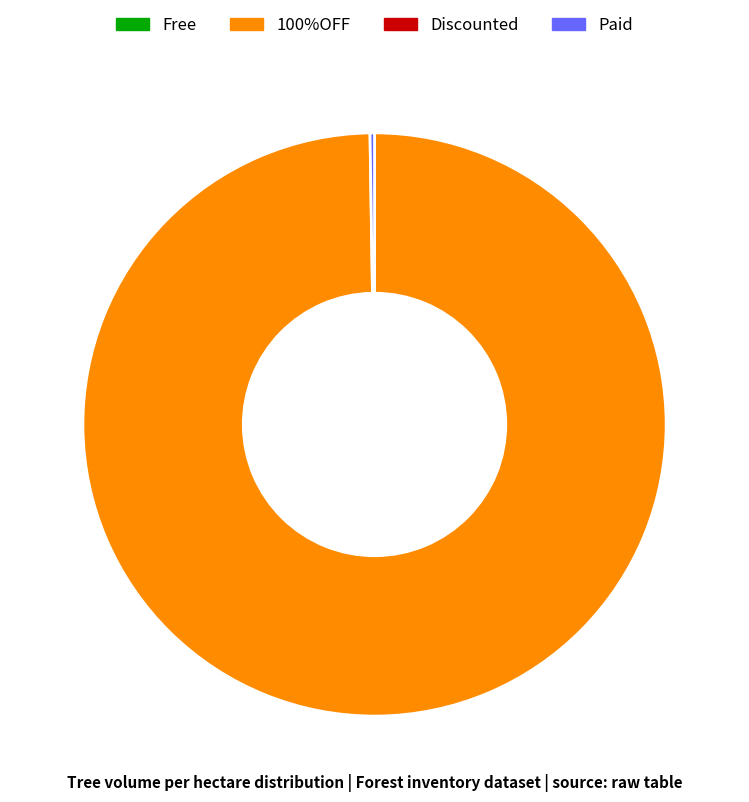

Is there any slice that represents more than half of the pie?

Yes